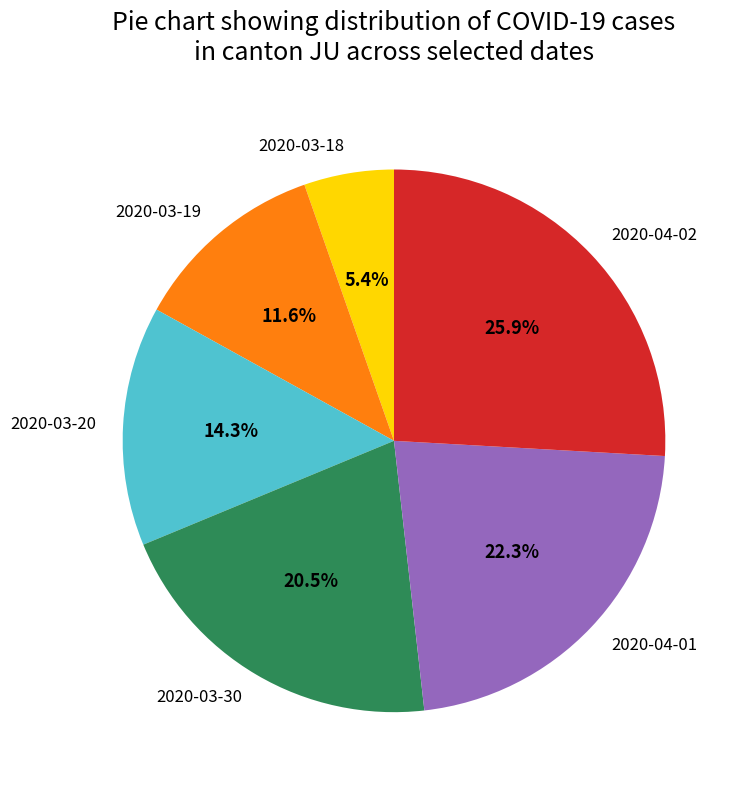

How much of the chart is everything except 2020-03-20?

85.7%